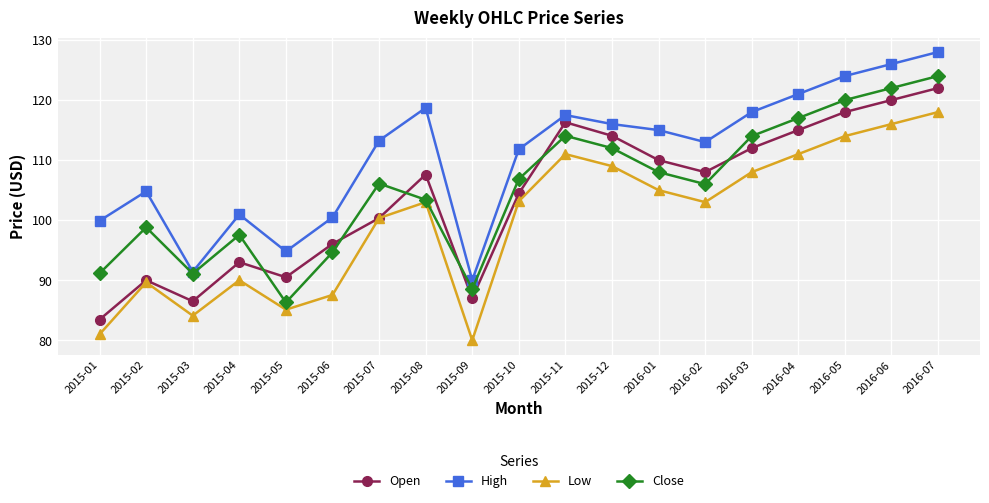

Which series changed the most between 2015-11 and 2016-05?

High